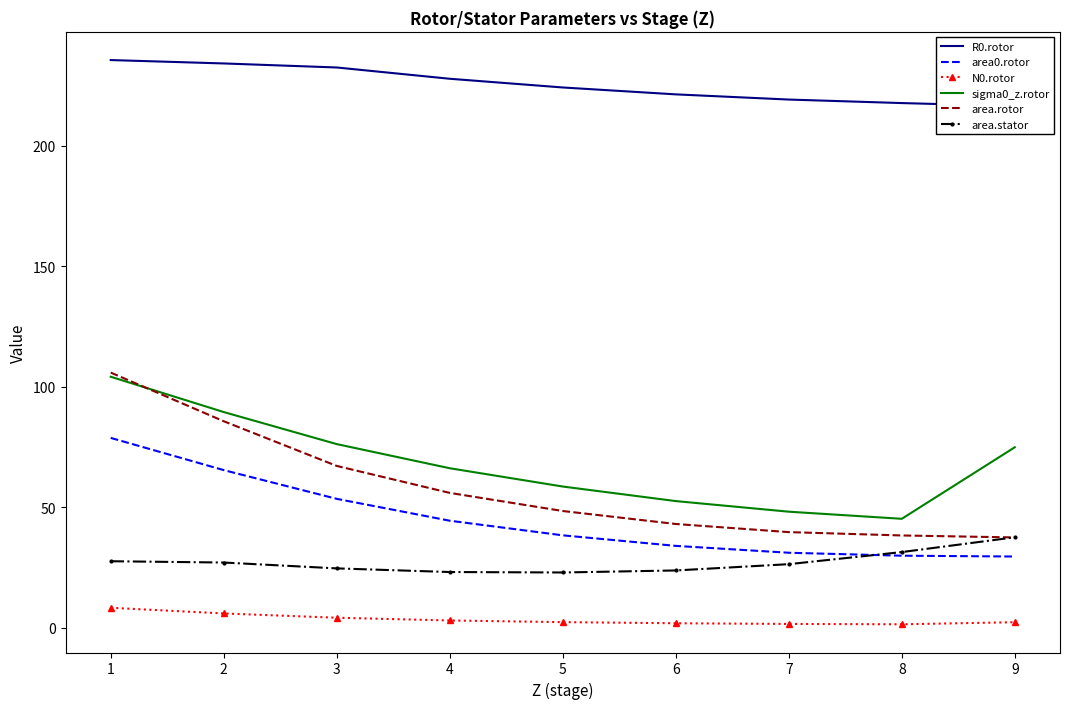

Is this an area chart (filled region under the line)?

No